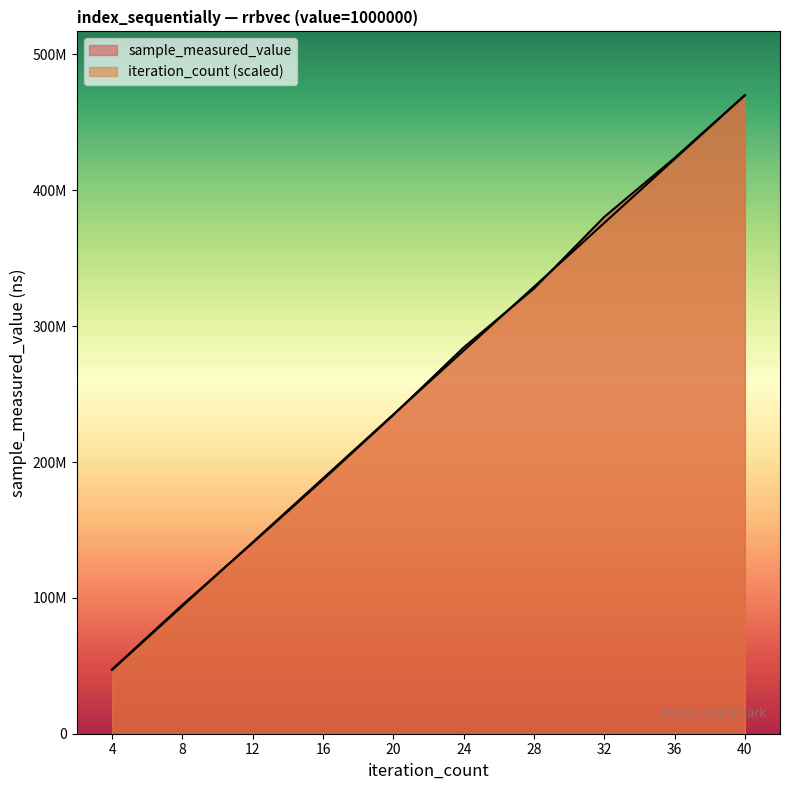

True or false: iteration_count and sample_measured_value cross at least once.

True